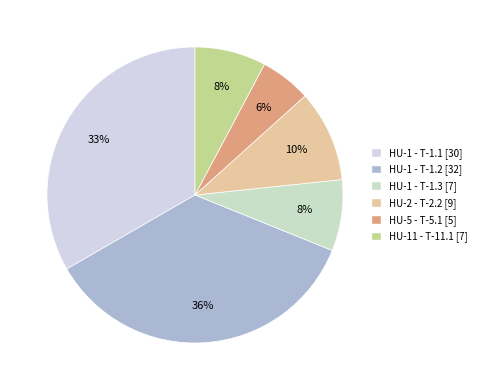

Which category has the smallest portion of the pie?

HU-5 - T-5.1